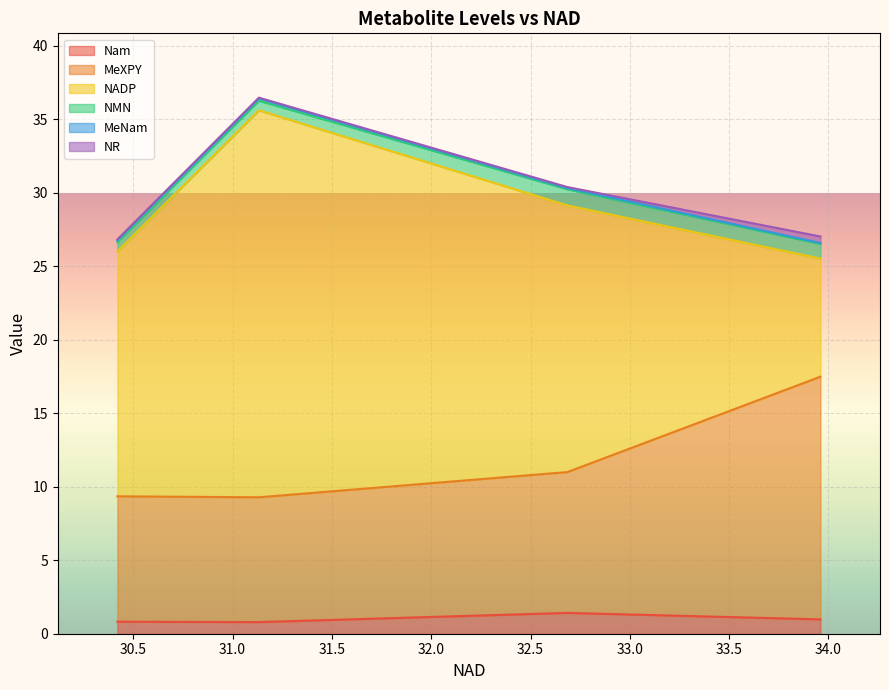

How many values in the NMN series exceed 1?

2